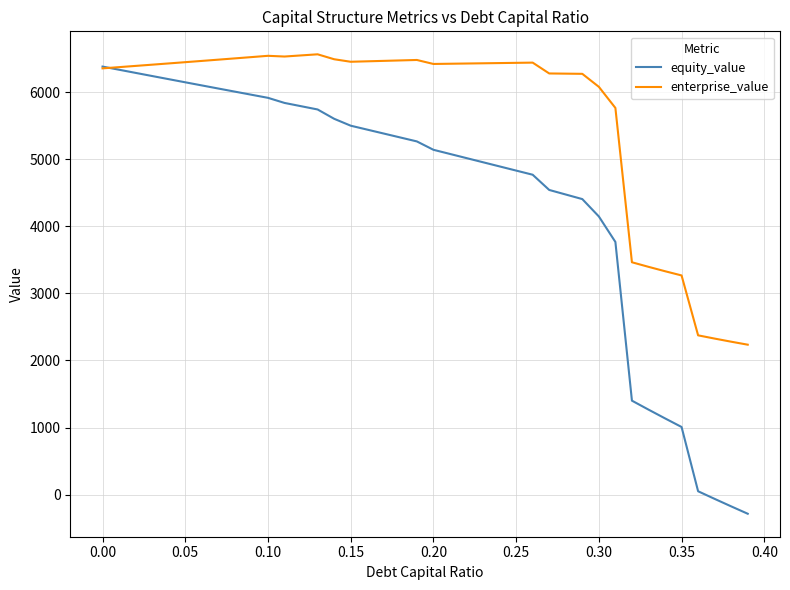

Which series has the largest total across all categories?

enterprise_value